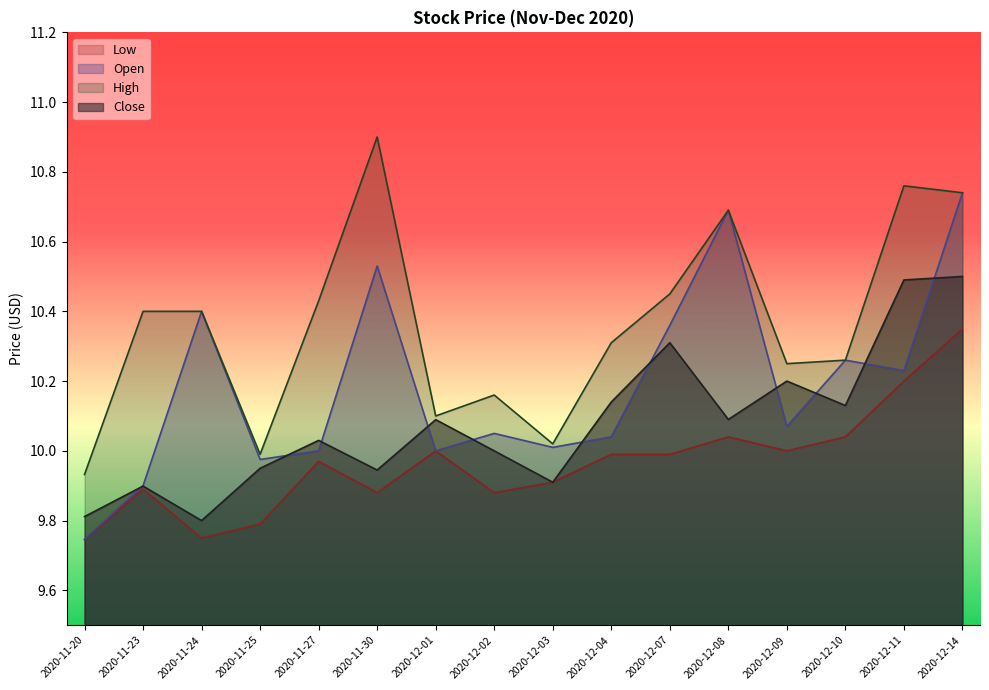

At which category does High reach its first local valley?

2020-11-25